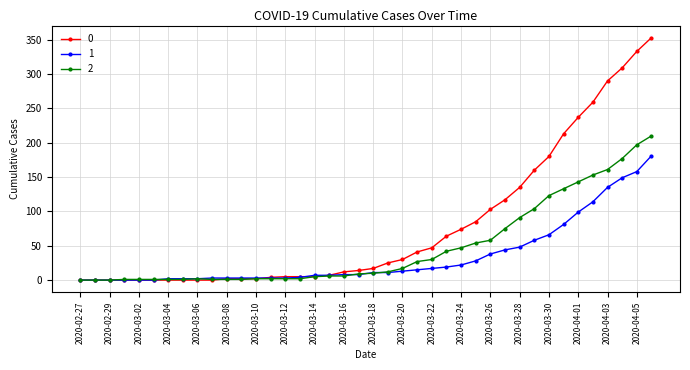

What is the maximum value shown in the chart?

353